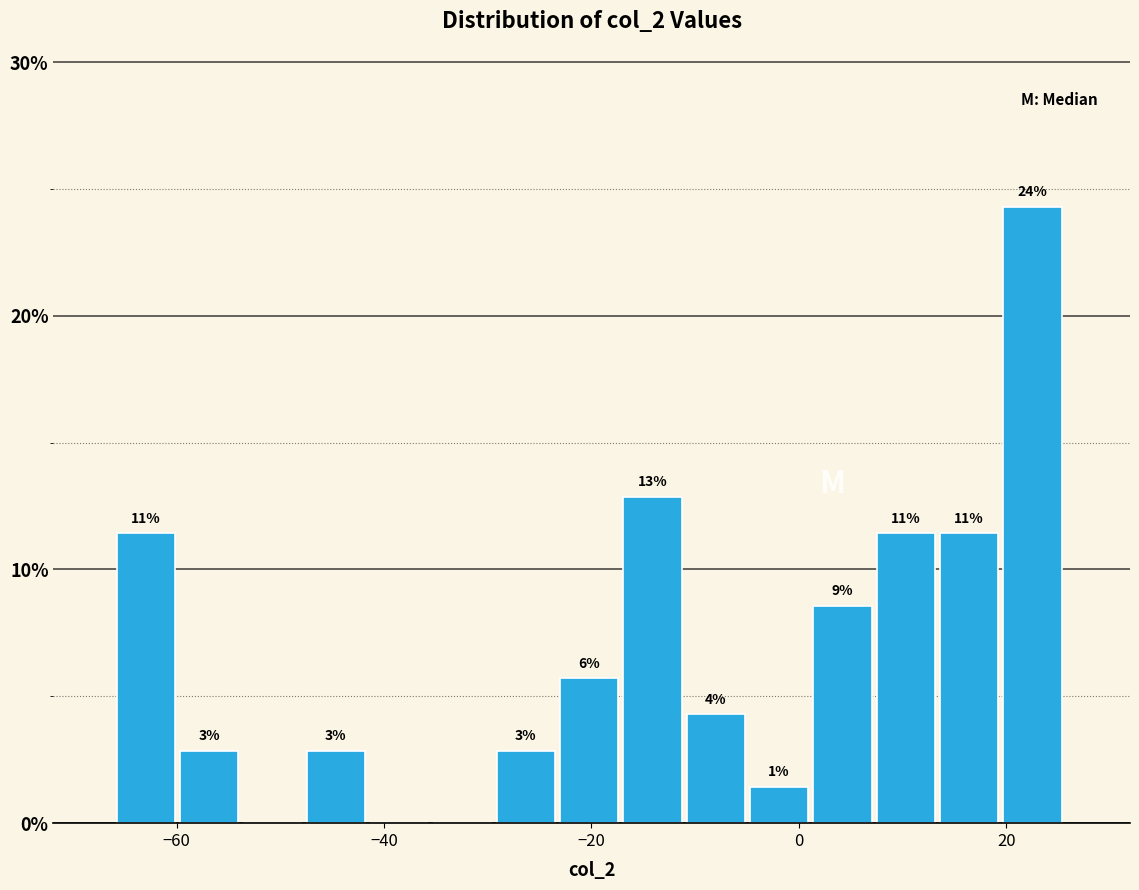

Around what value on the x-axis is the tallest bar? Give the approximate position of its centre, as read against the axis.

22